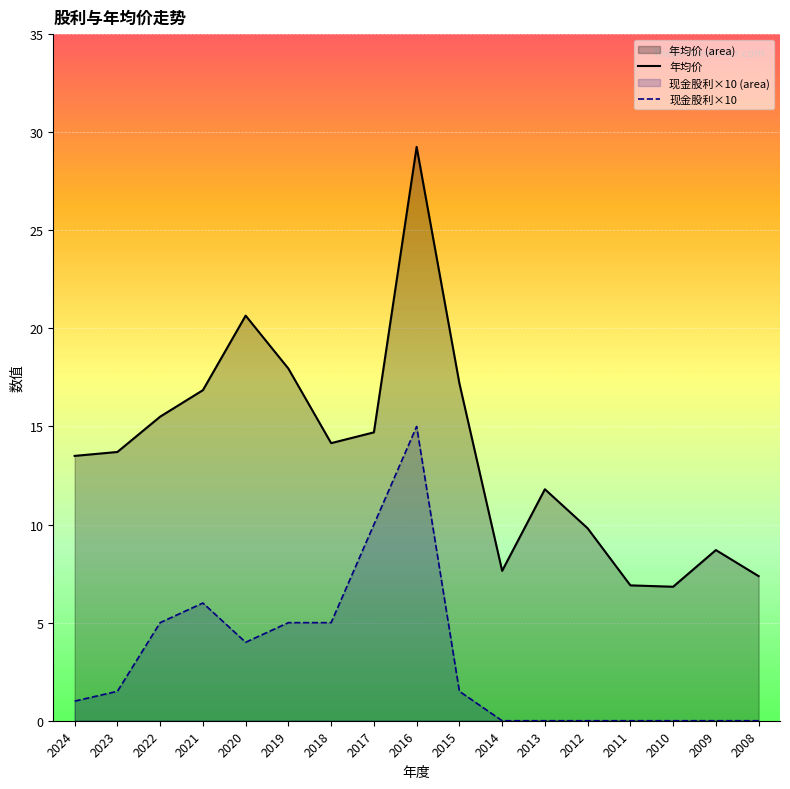

List the series in order of their peak value, highest first.

年均价, 现金股利×10